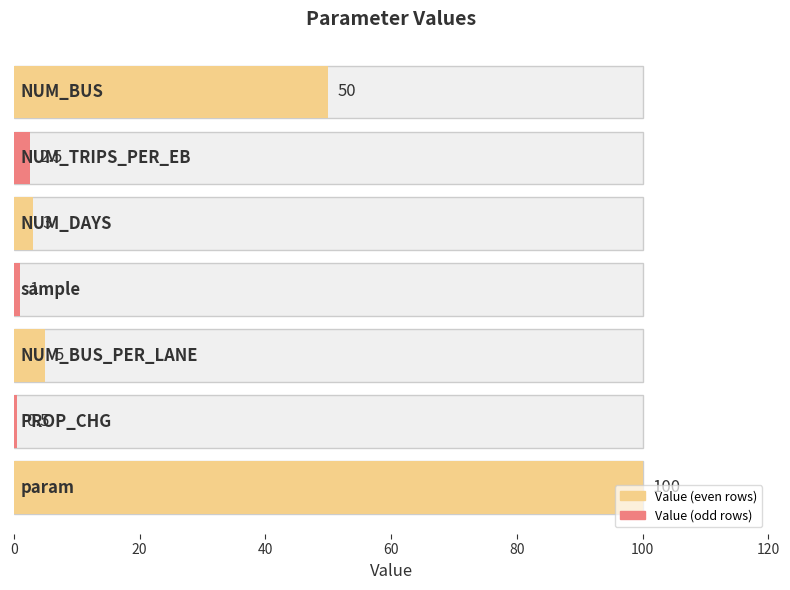

What is the sum of the values at sample and NUM_DAYS?

4.0